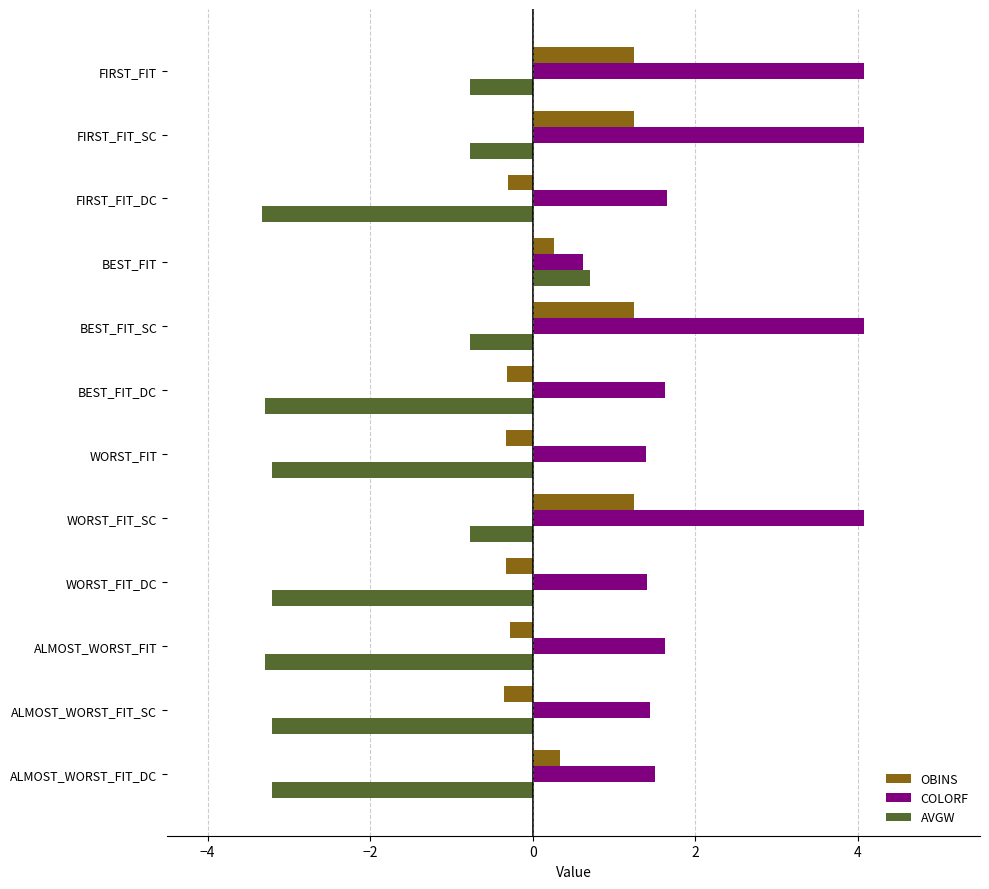

How many categories are shown in the chart?

12